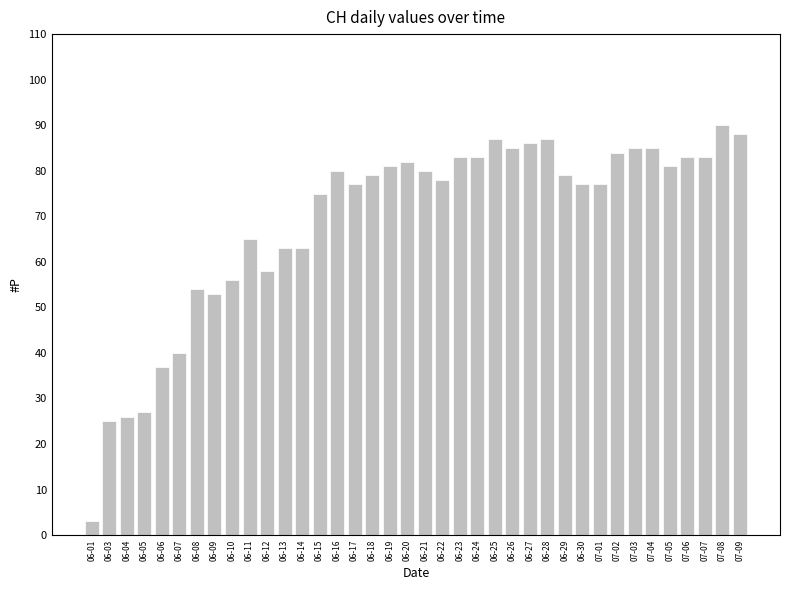

Between 06-26 and 06-05, which is larger?

06-26